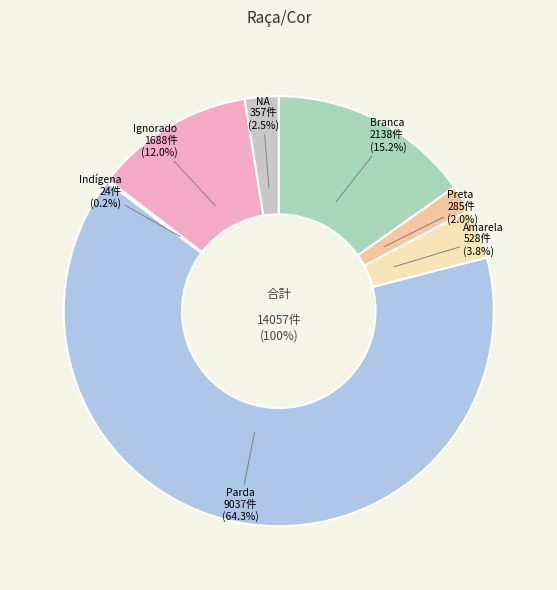

To the nearest percent, what is the difference between the Ignorado and NA slice percentages?

9%